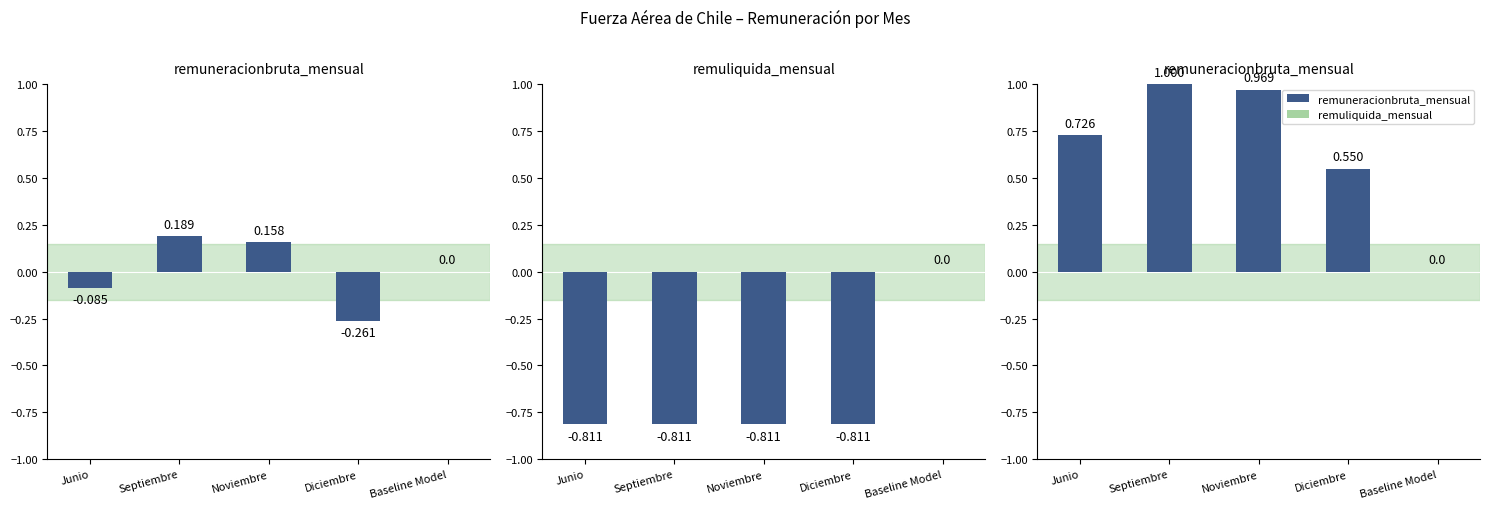

What is the maximum value shown in the chart?

1.0